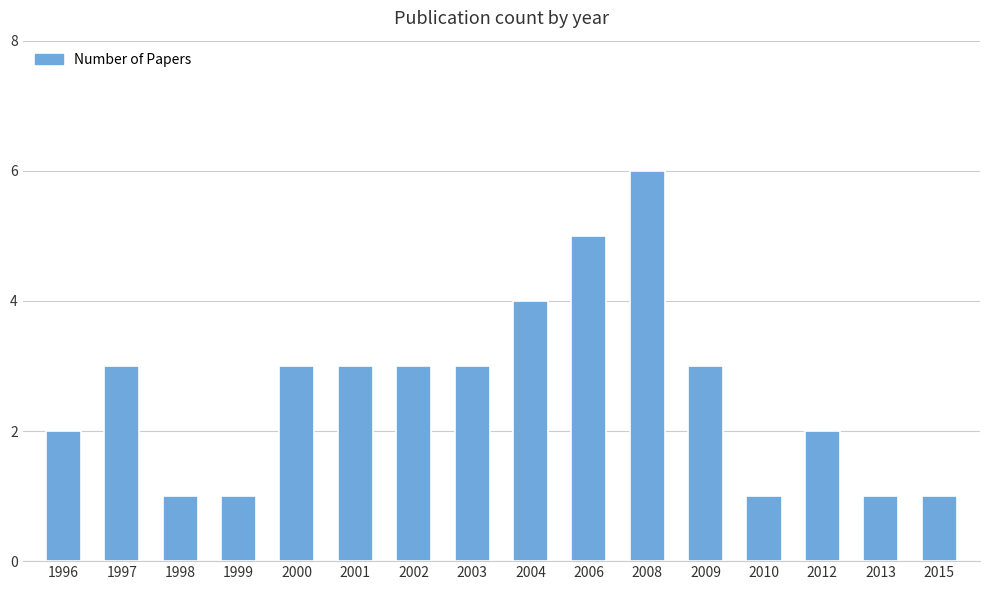

What is the sum of all values?

42